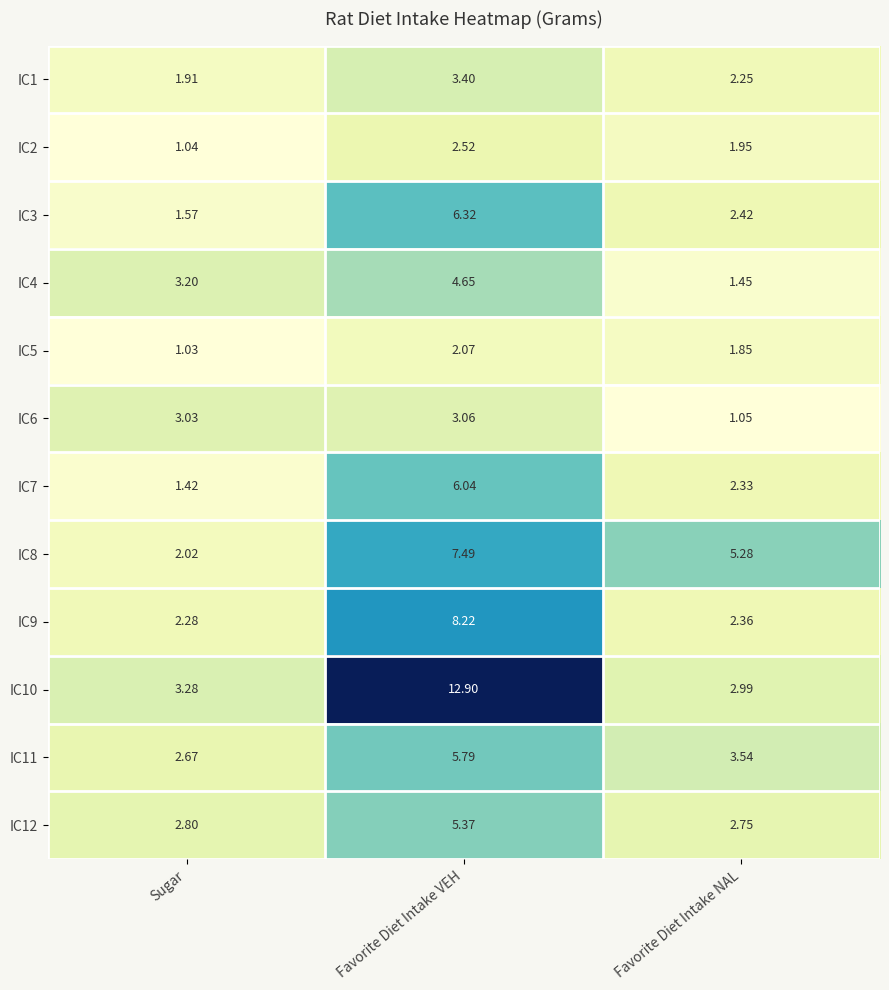

Which series has the largest total across all categories?

IC10